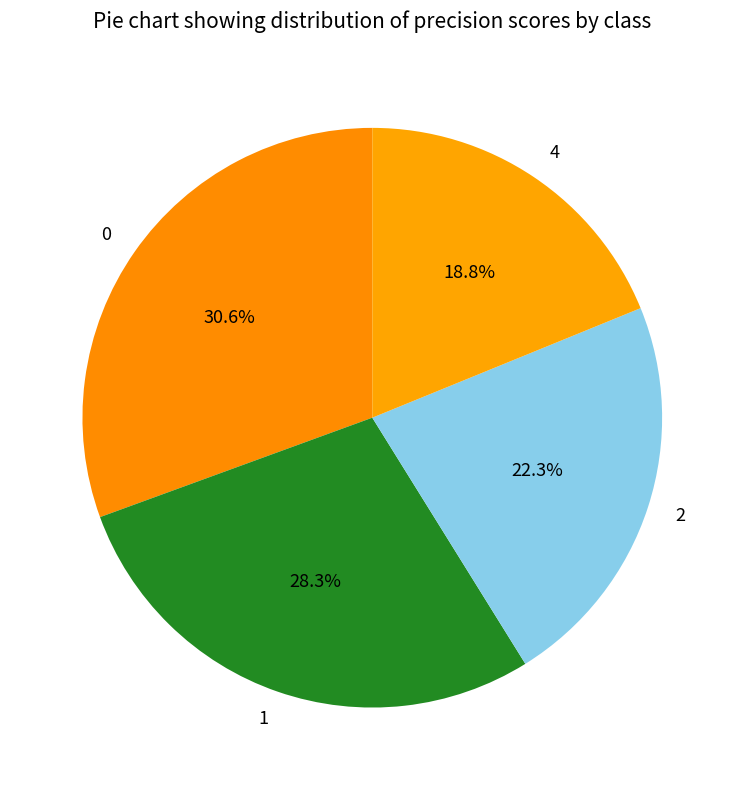

Is 2 the majority of the pie?

No